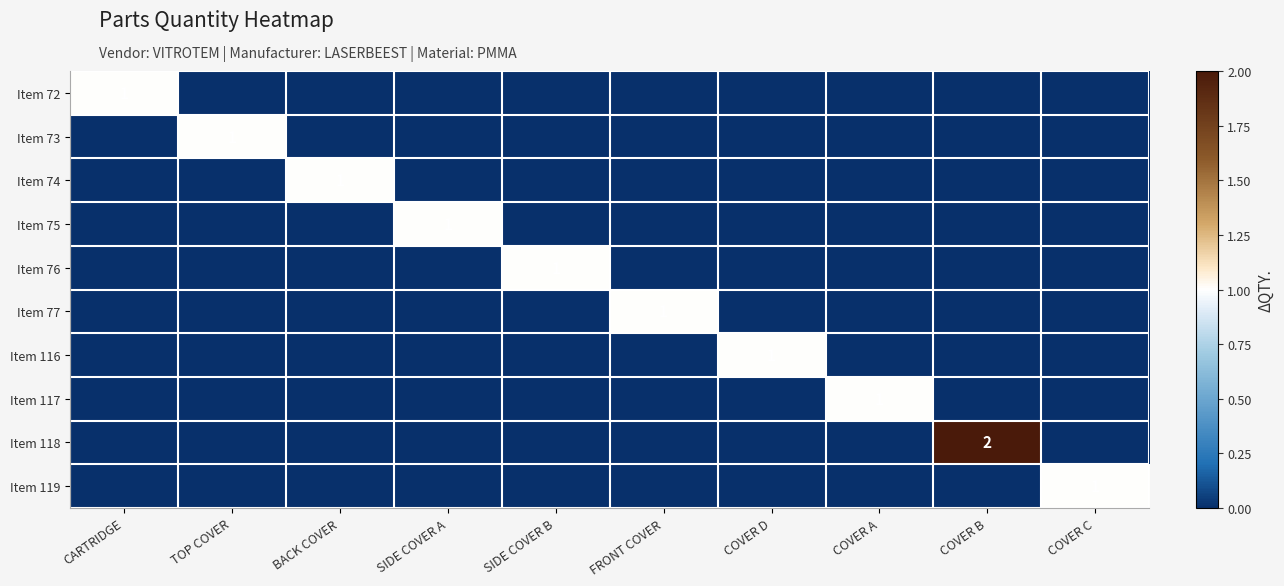

What is the difference between the highest and lowest values at FRONT COVER?

1